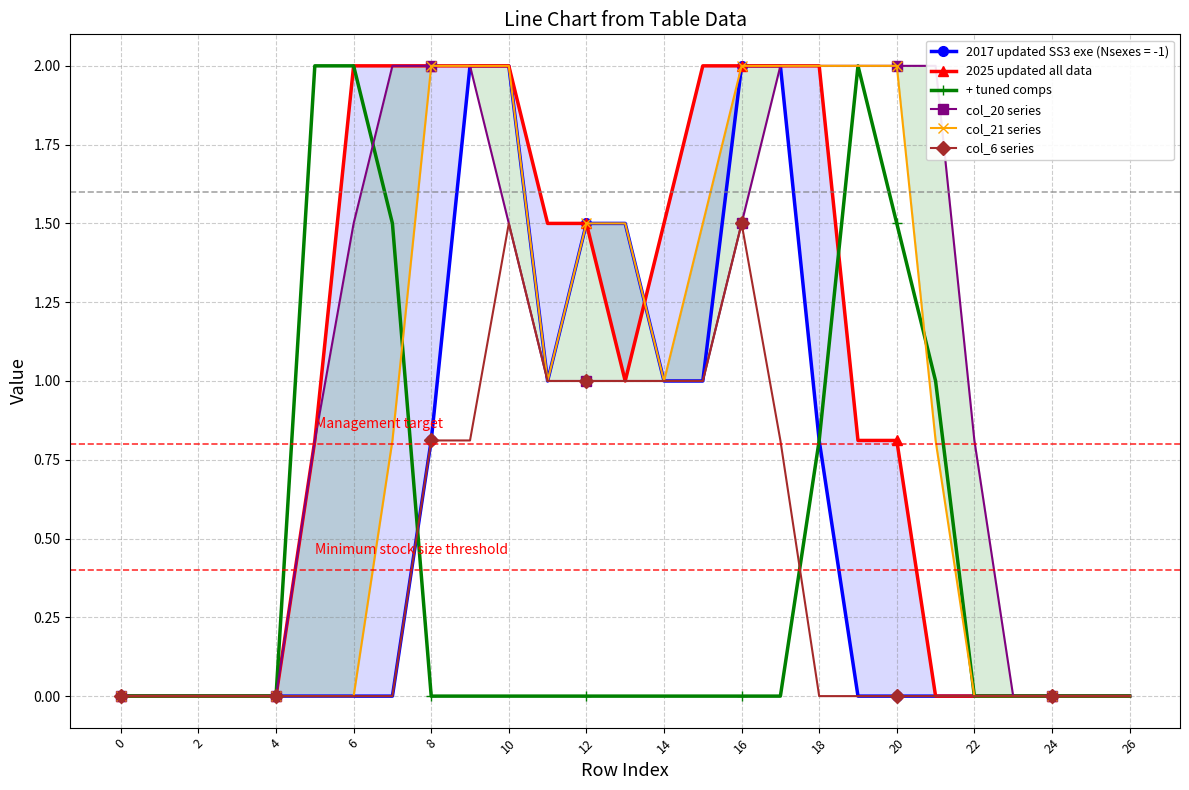

What is the difference between the maximum and second lowest values in the col_20 series series?

2.0